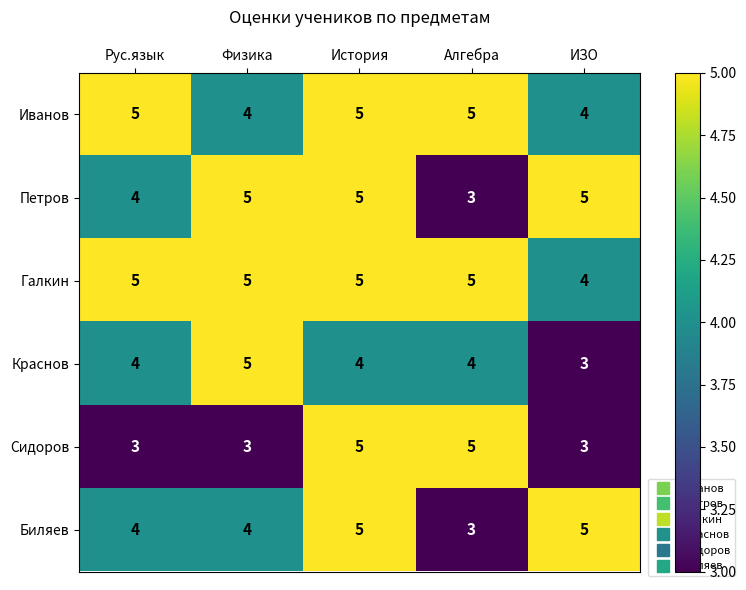

At which label is Галкин closest to 4?

ИЗО